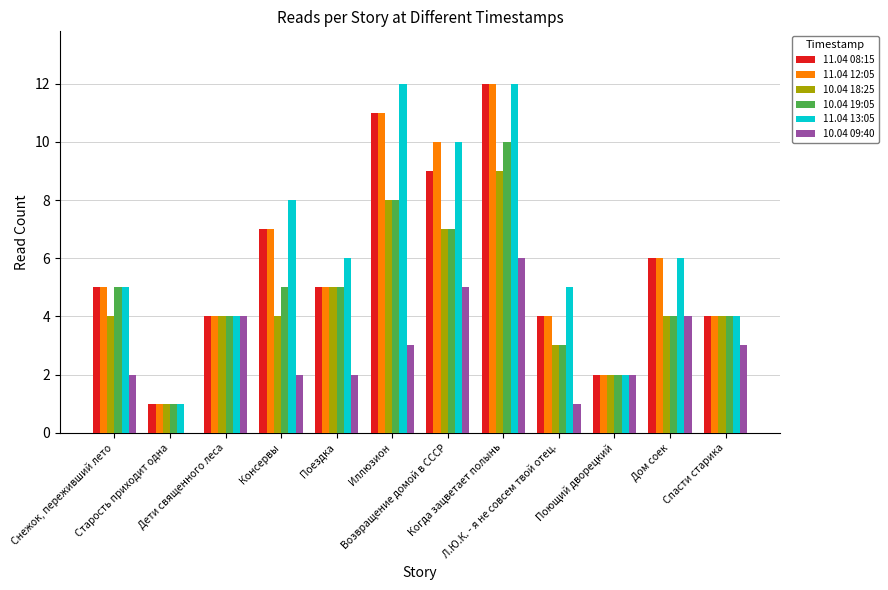

What is the greatest value displayed?

12